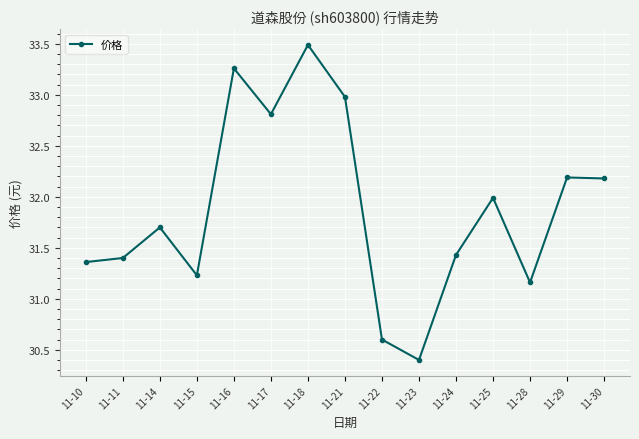

What is the value of the 15th point from the left?

32.2